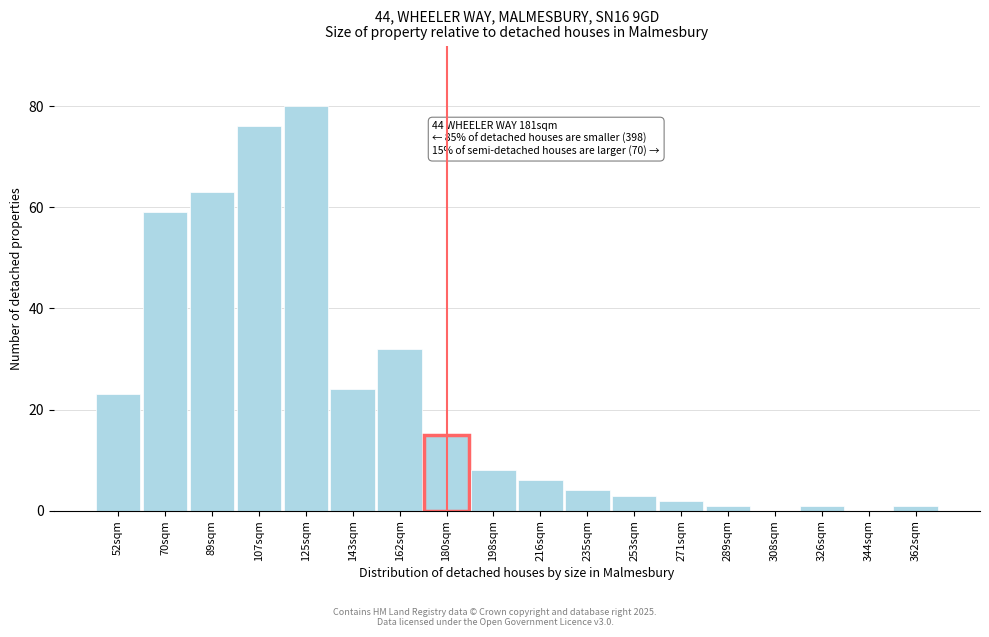

Reading right to left, what are all the values shown in this chart?

362sqm=1	344sqm=0	326sqm=1	308sqm=0	289sqm=1	271sqm=2	253sqm=3	235sqm=4	216sqm=6	198sqm=8	180sqm=15	162sqm=32	143sqm=24	125sqm=80	107sqm=76	89sqm=63	70sqm=59	52sqm=23